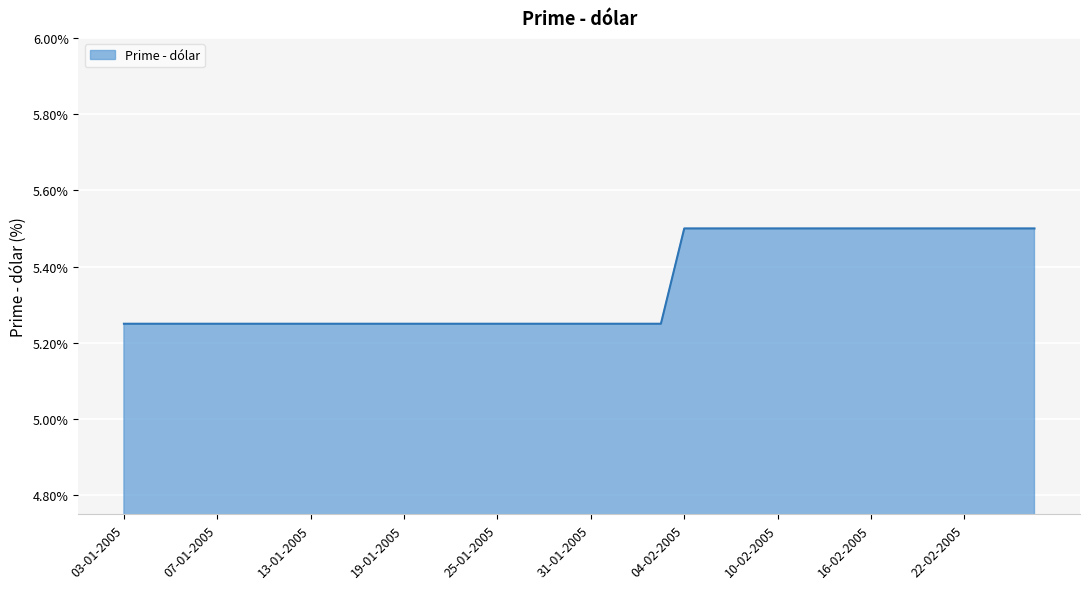

What is the greatest value displayed?

5.5